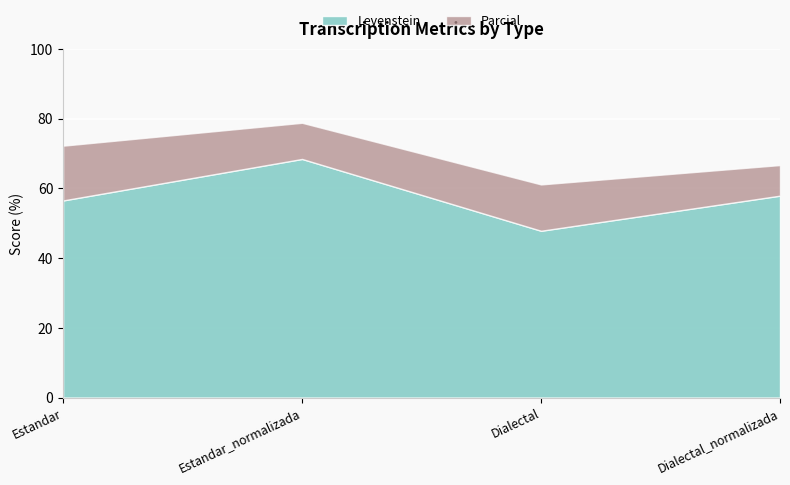

In Levenstein, how many points are higher than both neighbors (excluding endpoints)?

1